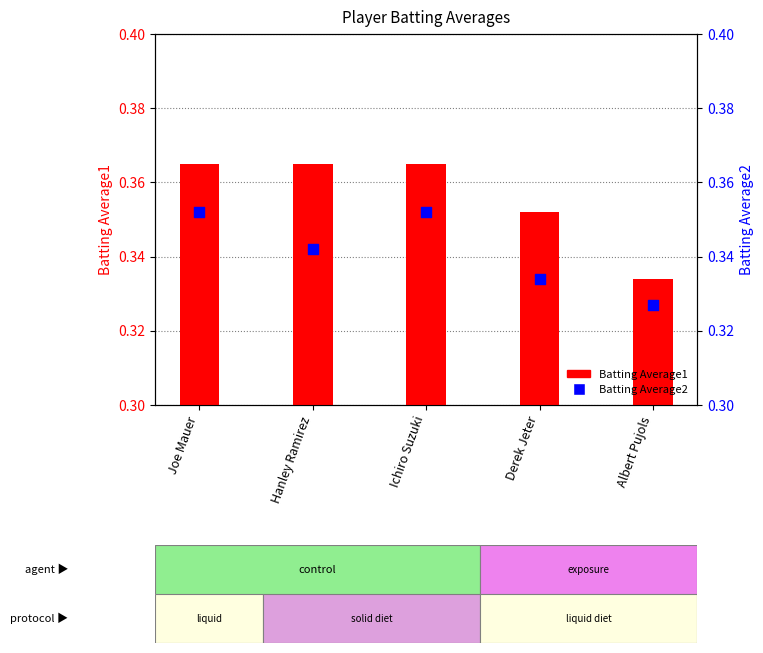

Which series has the largest total across all categories?

Batting Average1